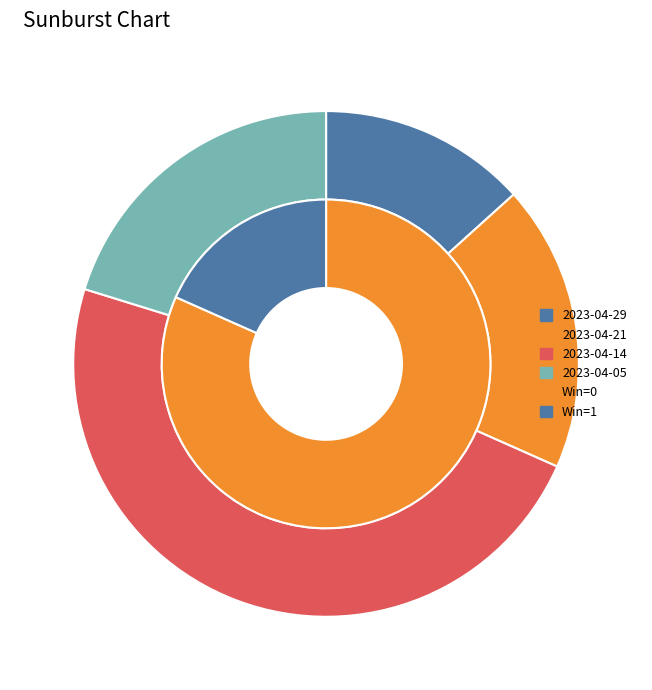

Which category has the biggest portion of the pie?

2023-04-14